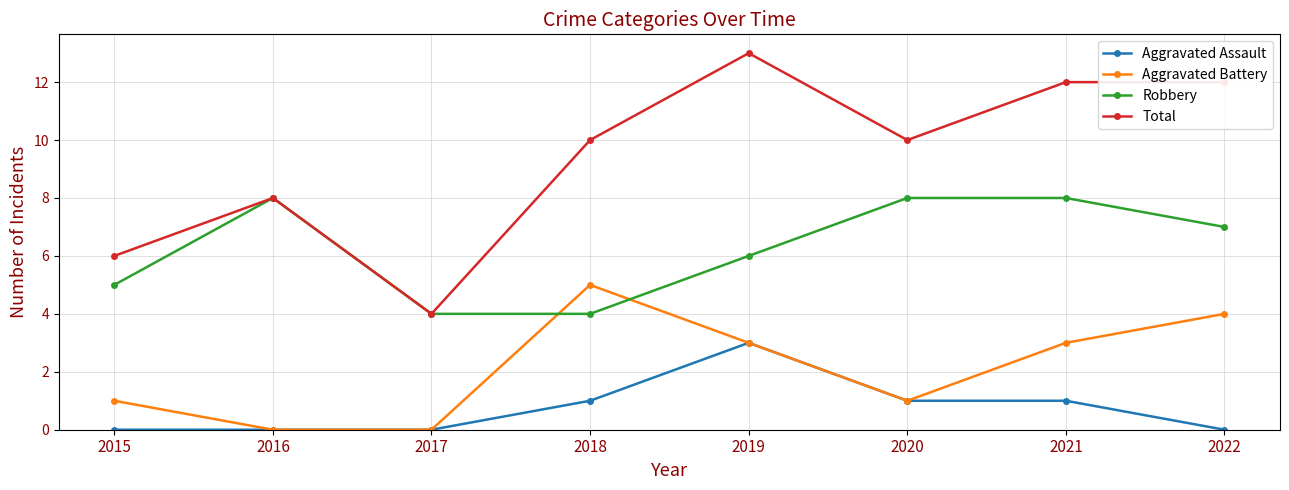

Which category has the highest value in the Aggravated Assault series?

2019